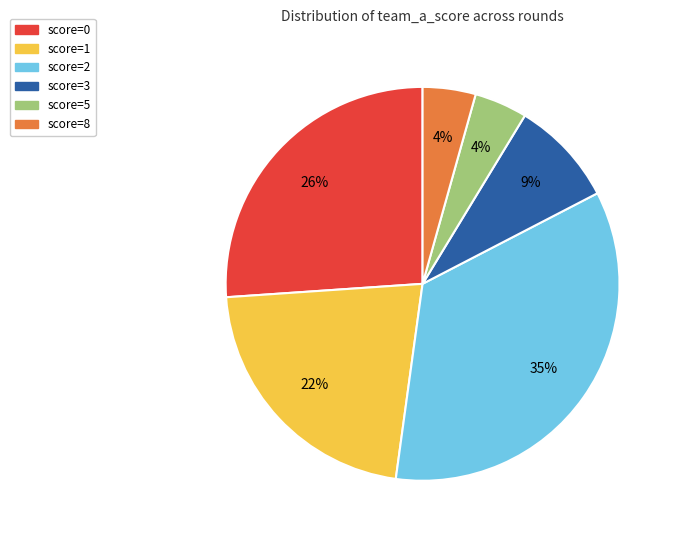

The score=3 slice represents 1% of the pie. True or false?

False